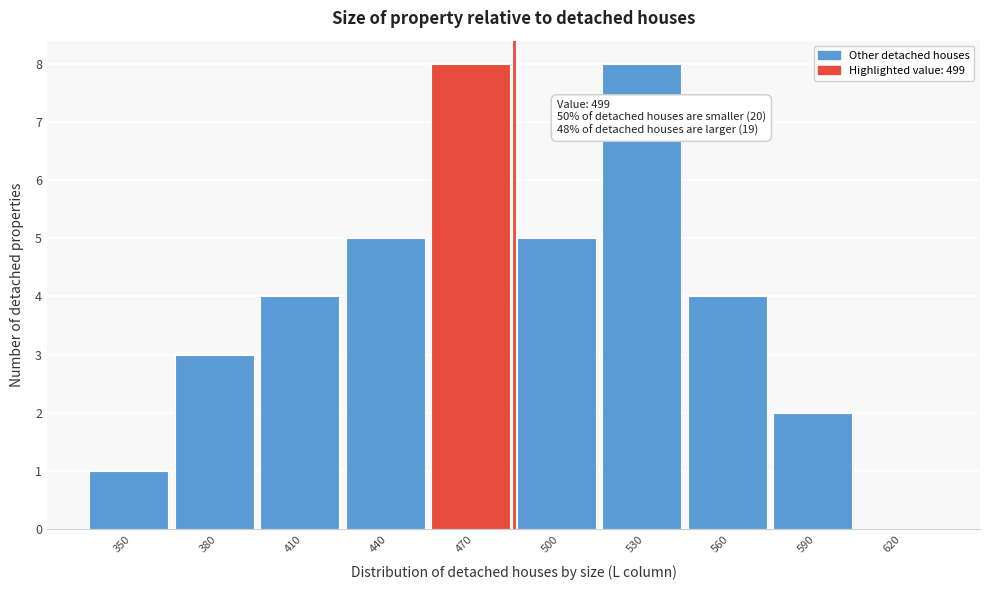

Reading left to right, what are all the values shown in this chart?

350=1	380=3	410=4	440=5	470=8	500=5	530=8	560=4	590=2	620=0